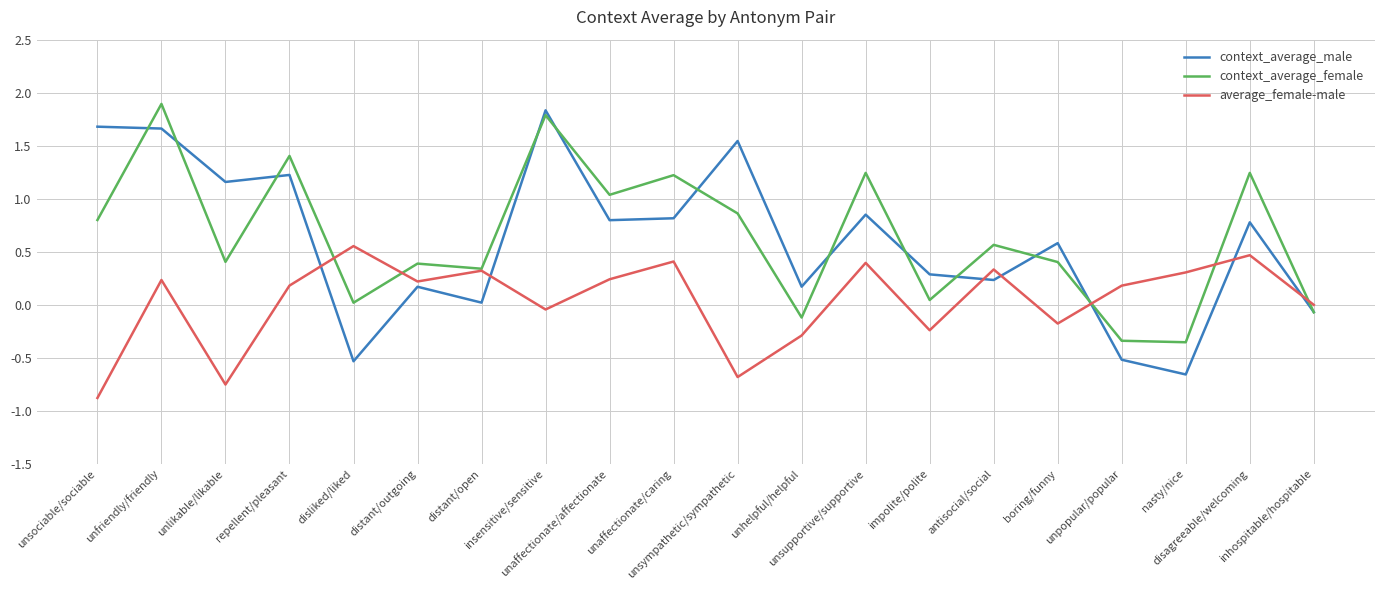

True or false: context_average_male and average_female-male cross at least once.

True